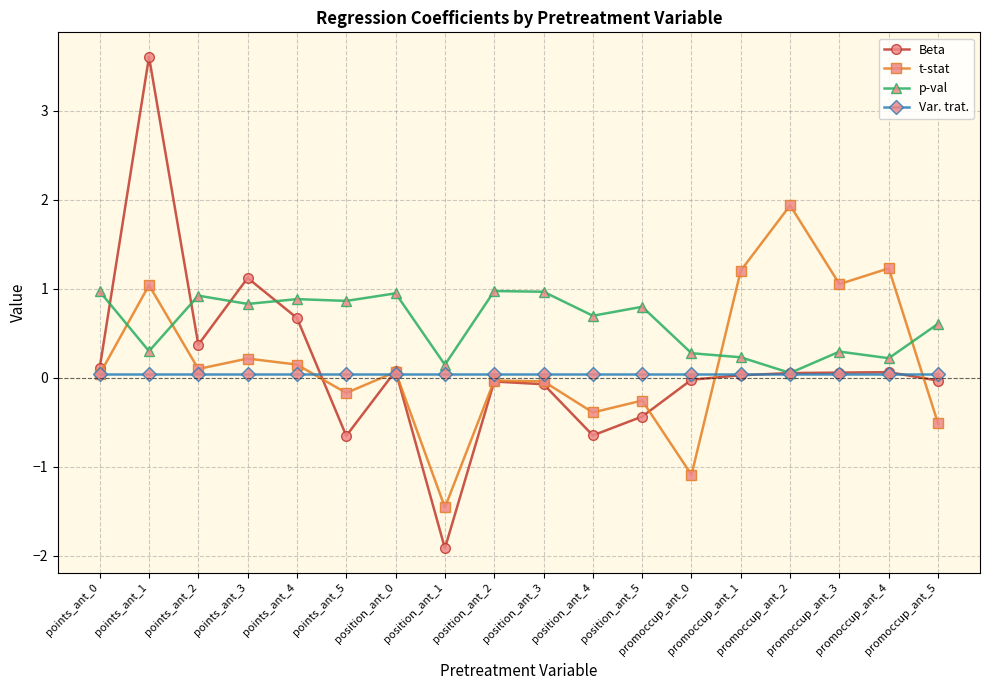

Which label corresponds to the smallest value in the chart?

position_ant_1